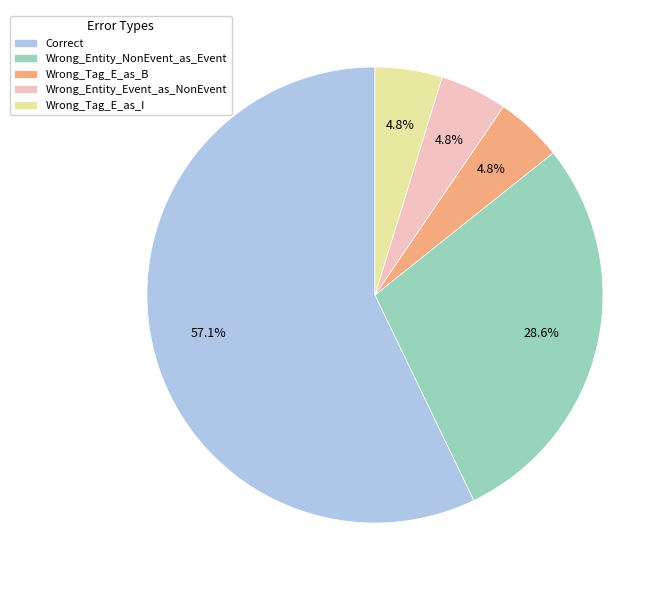

What is the largest slice in the pie chart?

Correct